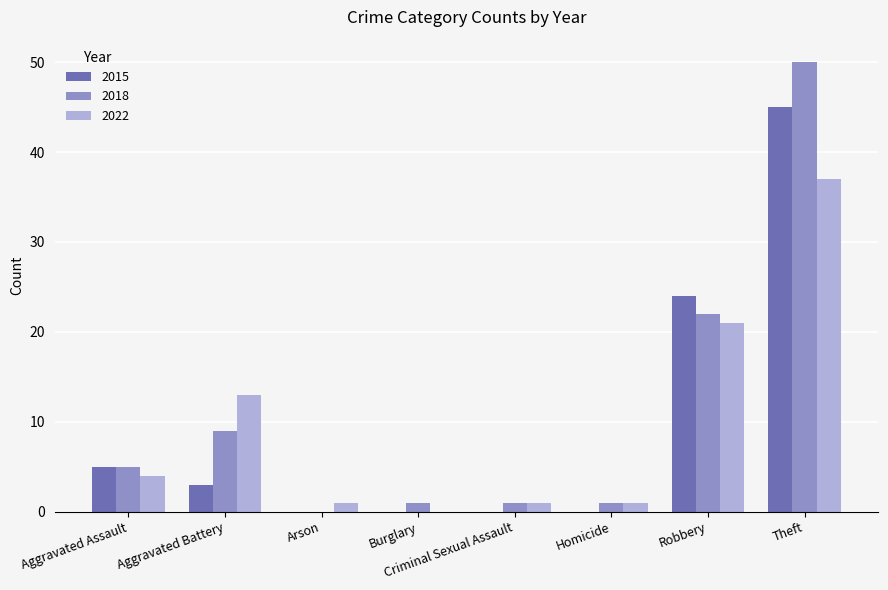

What is the greatest value displayed?

50